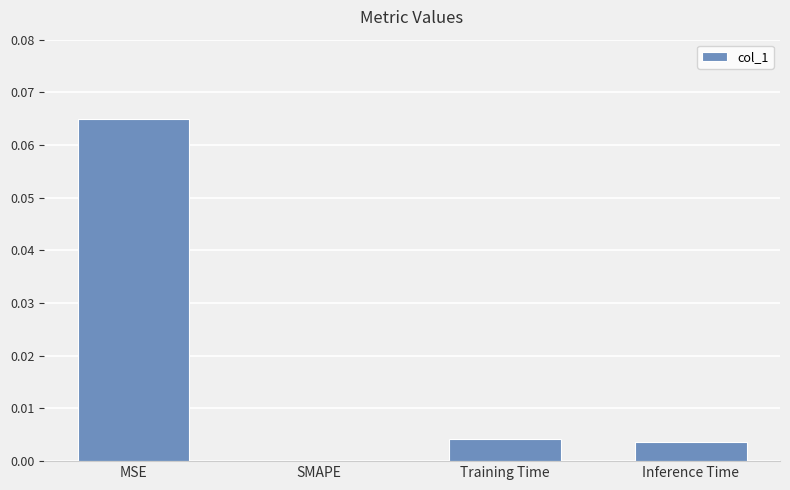

The value at Training Time is 0.0. True or false?

True